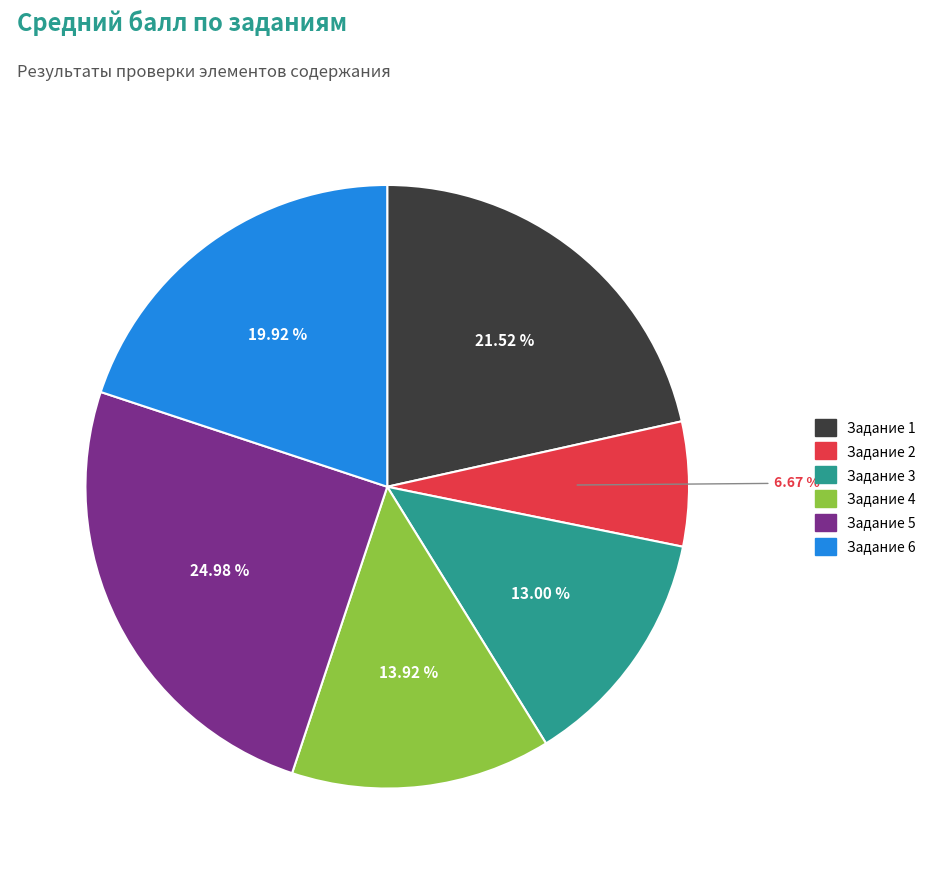

How many segments does this pie chart have?

6